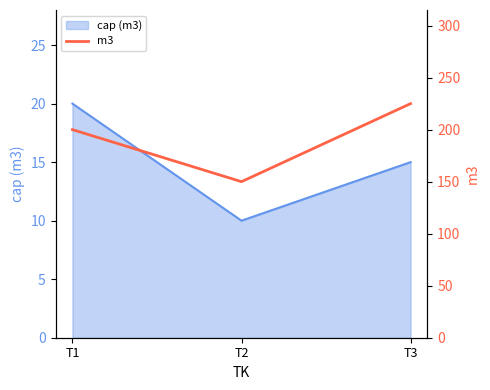

Where does the data first go above 200?

T3